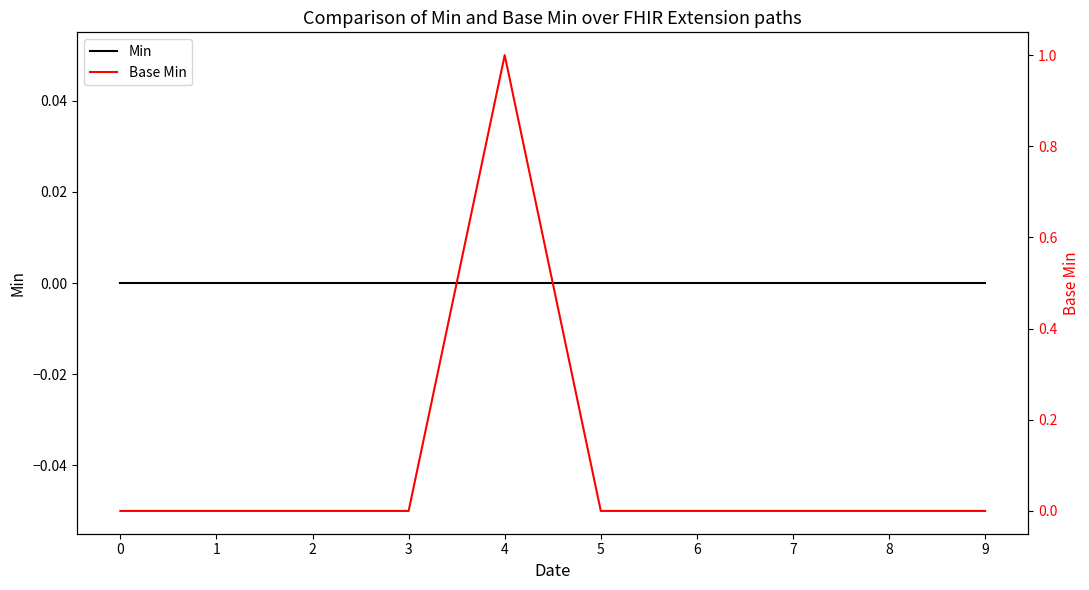

At which label does Base Min reach its peak?

4